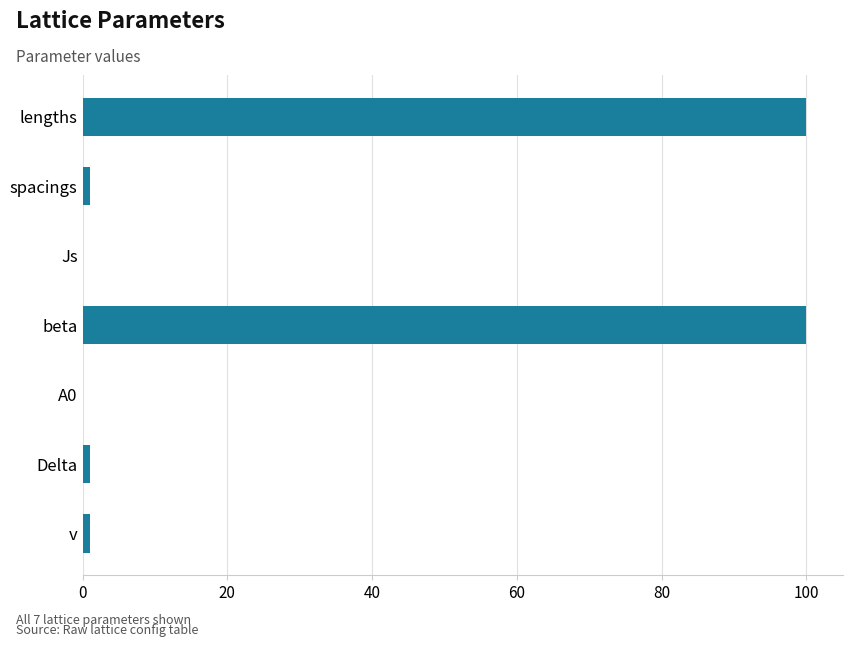

Which has a higher value, v or lengths?

lengths